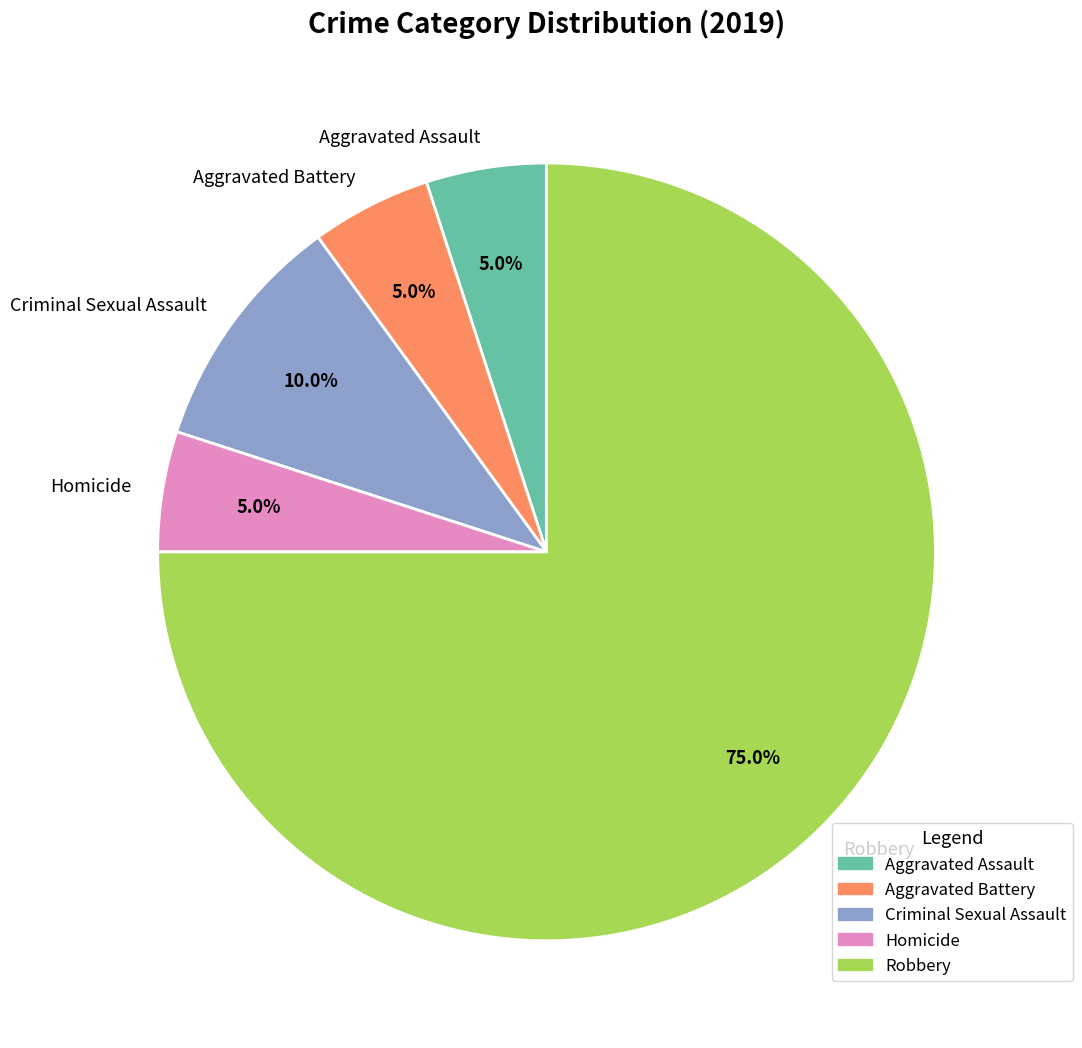

To the nearest percent, what is the average slice percentage?

20%